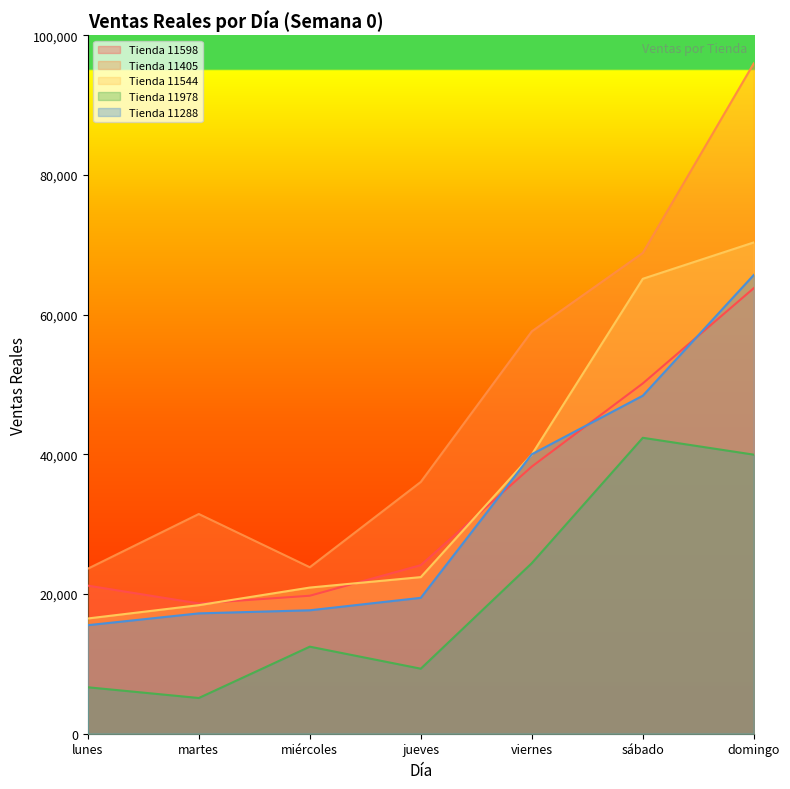

What is the difference between the maximum and second lowest values in the Tienda 11405 series?

72155.0